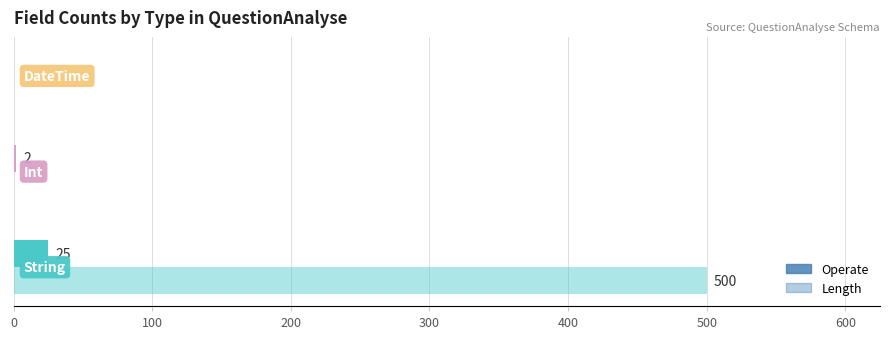

Count the number of categories in the chart.

3